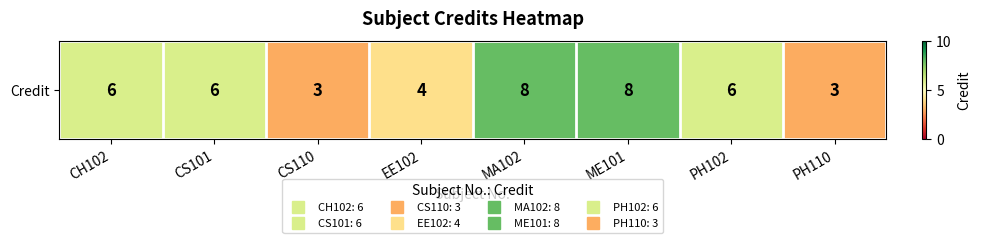

What is the difference between the maximum and second lowest values?

5